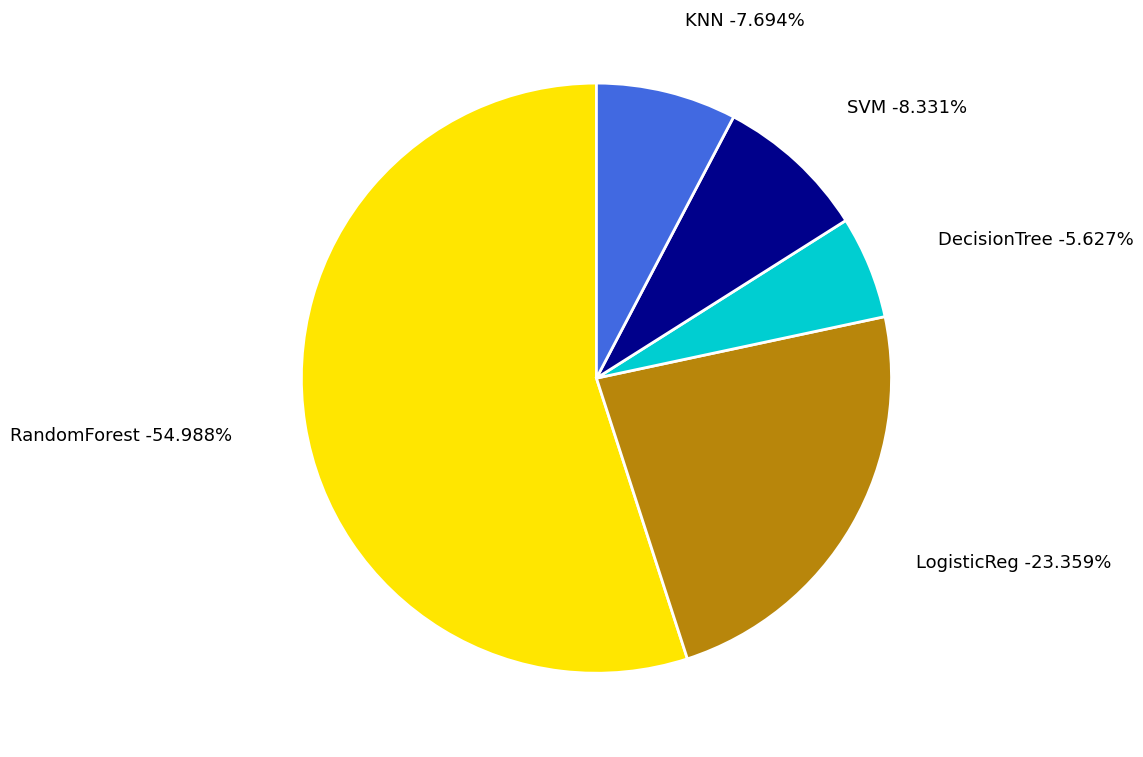

How many slices are in this pie chart?

5